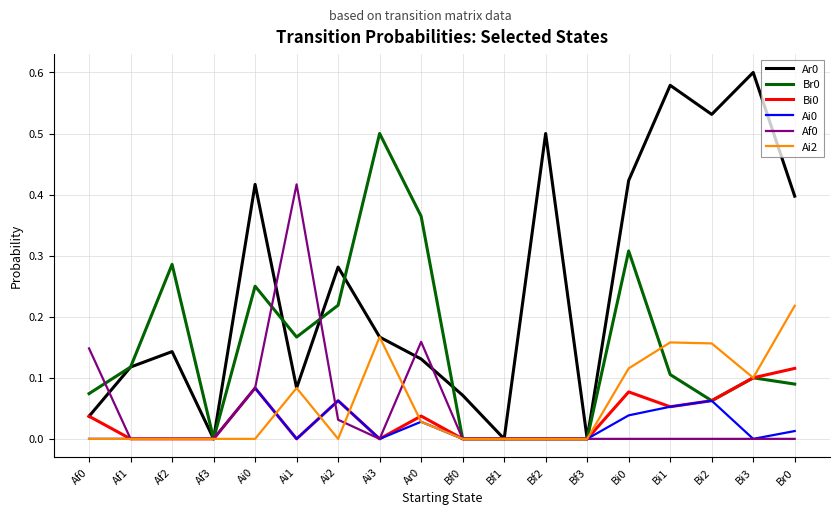

Is the value of Af0 at Bf0 greater than the value of Ai2 at Bi1?

No